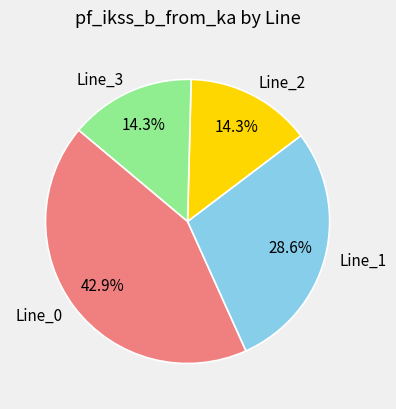

How many slices are in this pie chart?

4